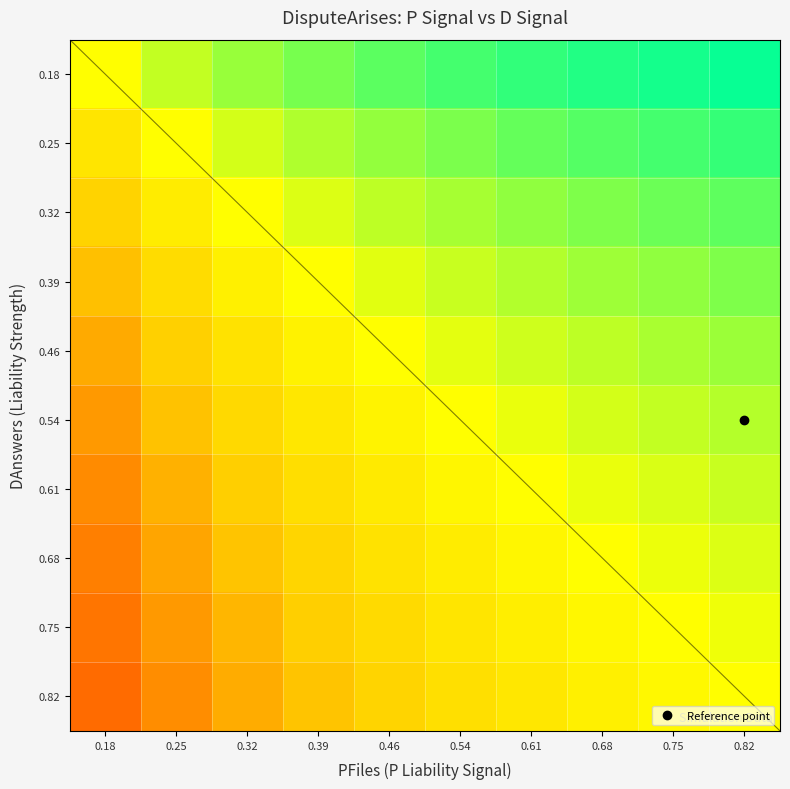

How many series are shown in this chart?

10